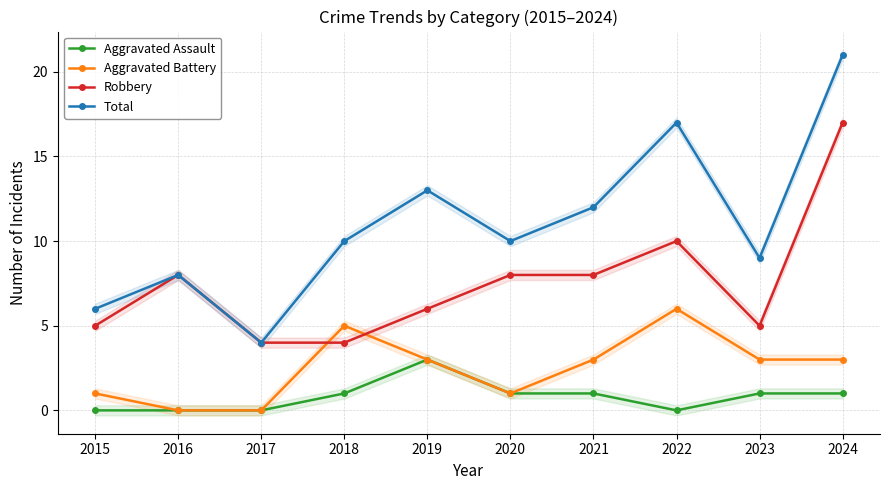

Does the chart display data point markers on the line(s)?

Yes